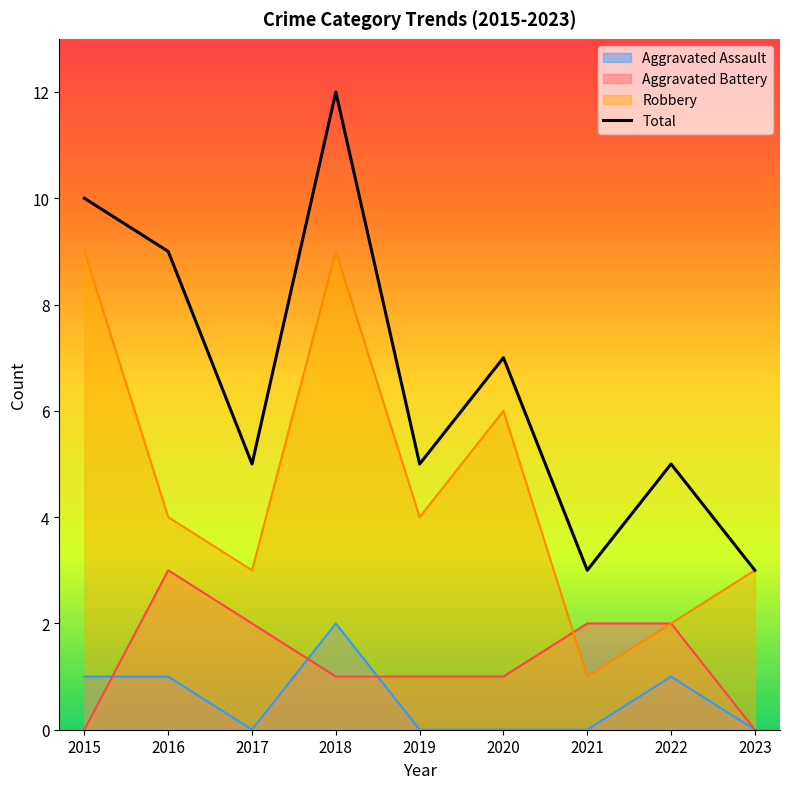

The value at 2020 is 7. True or false?

True